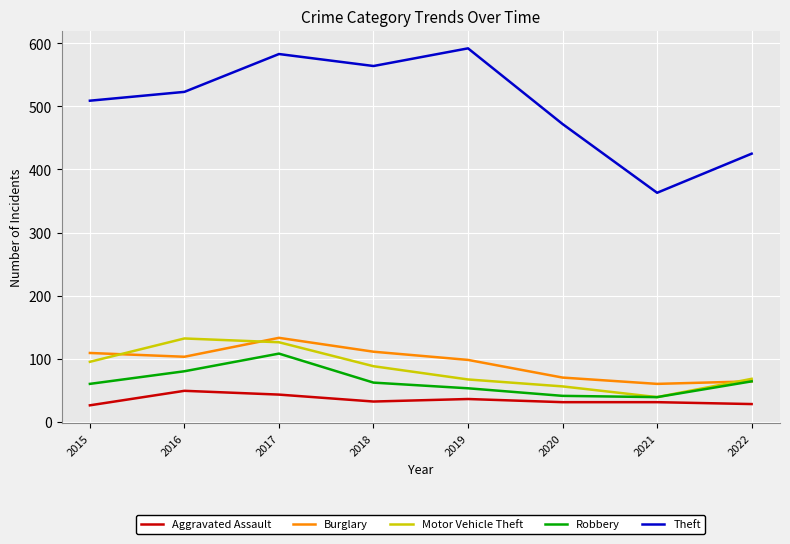

True or false: Burglary has more than 0 points higher than both neighbors.

True